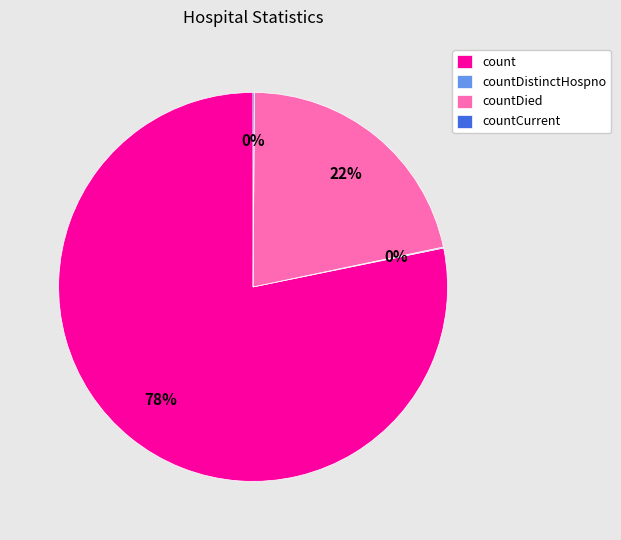

The countDied slice represents 35% of the pie. True or false?

False